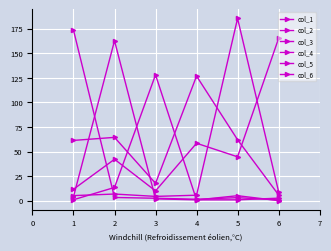

How many data points does each series have?

6